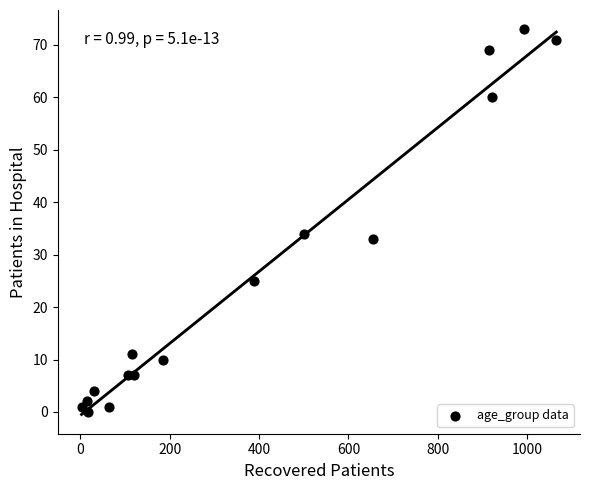

What Y value in the scatter plot is closest to 36?

34